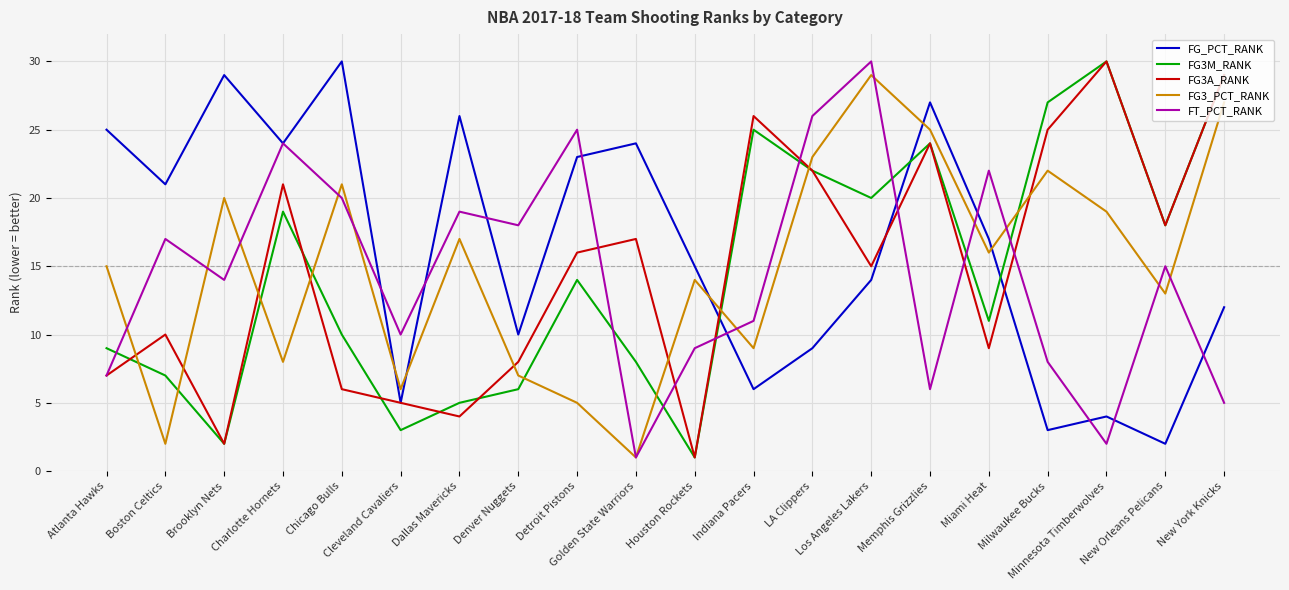

Between which two adjacent categories do FG3A_RANK and FG3M_RANK first intersect?

Atlanta Hawks and Boston Celtics